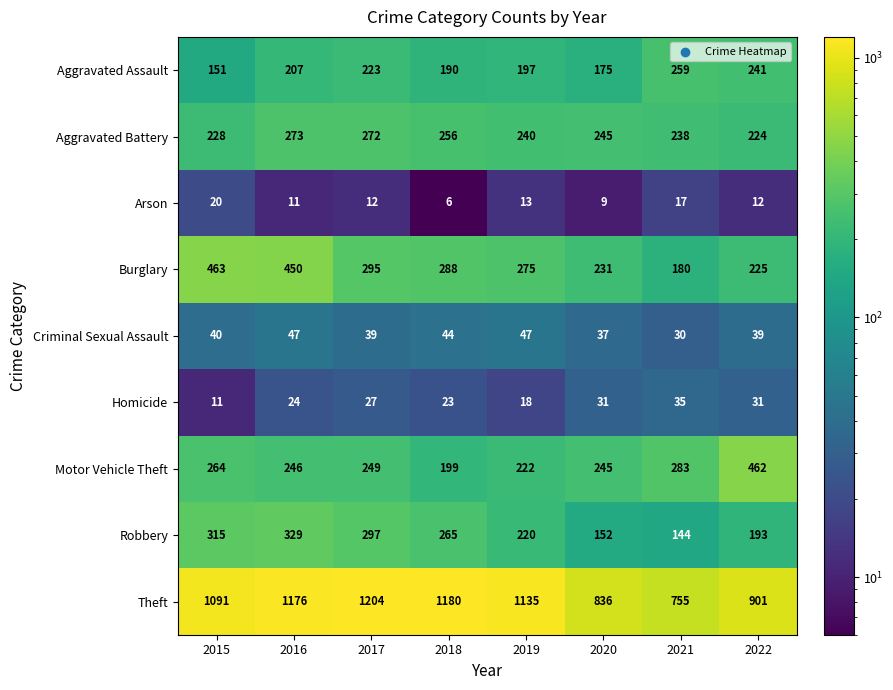

At which label is Robbery closest to 236?

2019